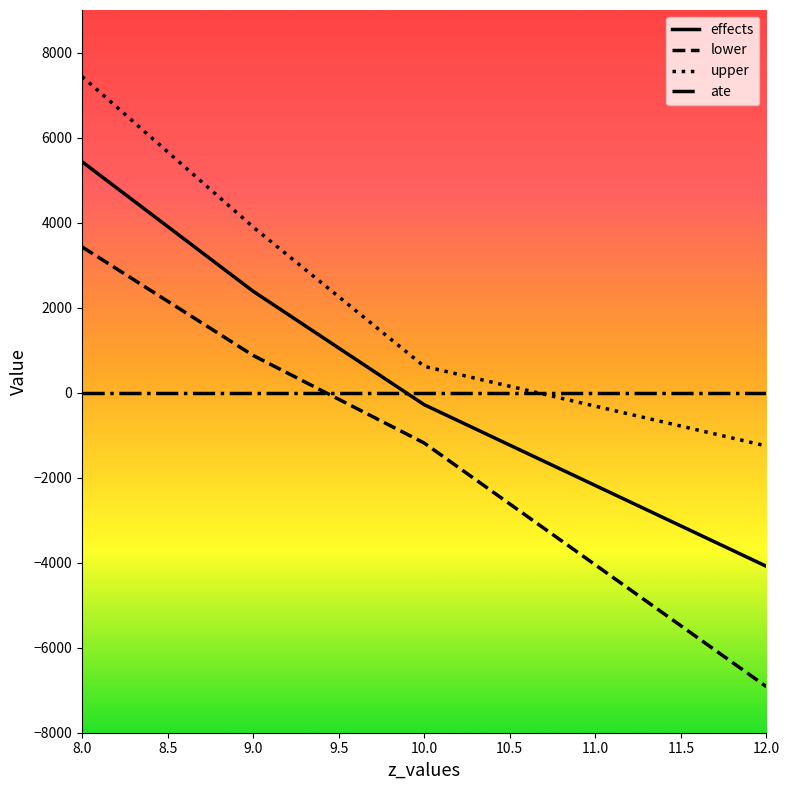

How many distinct data groups are displayed?

4